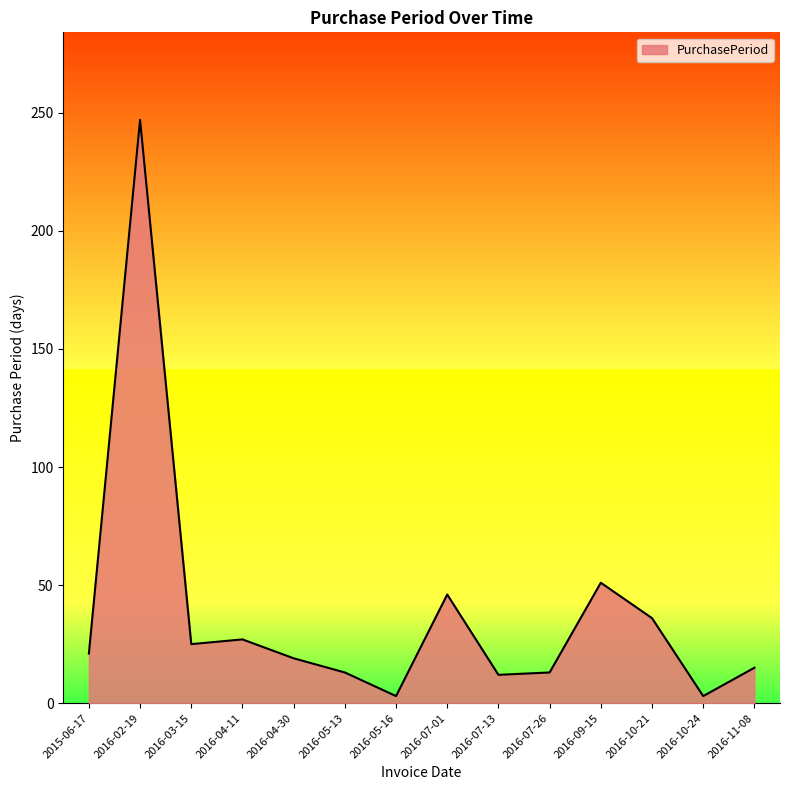

At which category does the chart reach its peak across all series?

2016-02-19